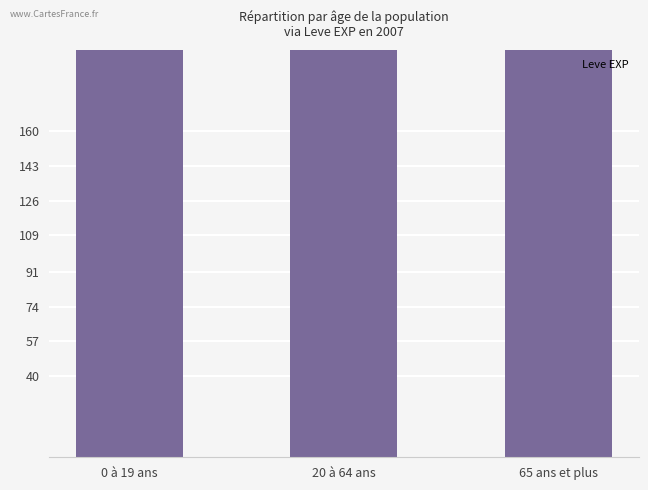

What is the difference between the maximum and minimum values?

2410